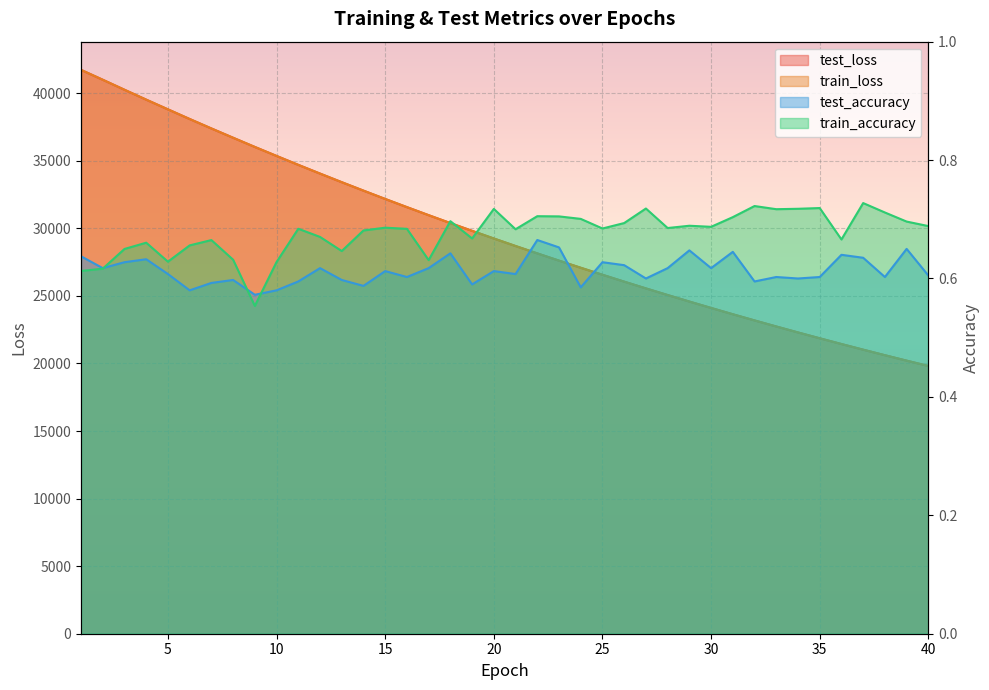

What are all the series names shown in the legend?

test_loss, train_loss, test_accuracy, train_accuracy